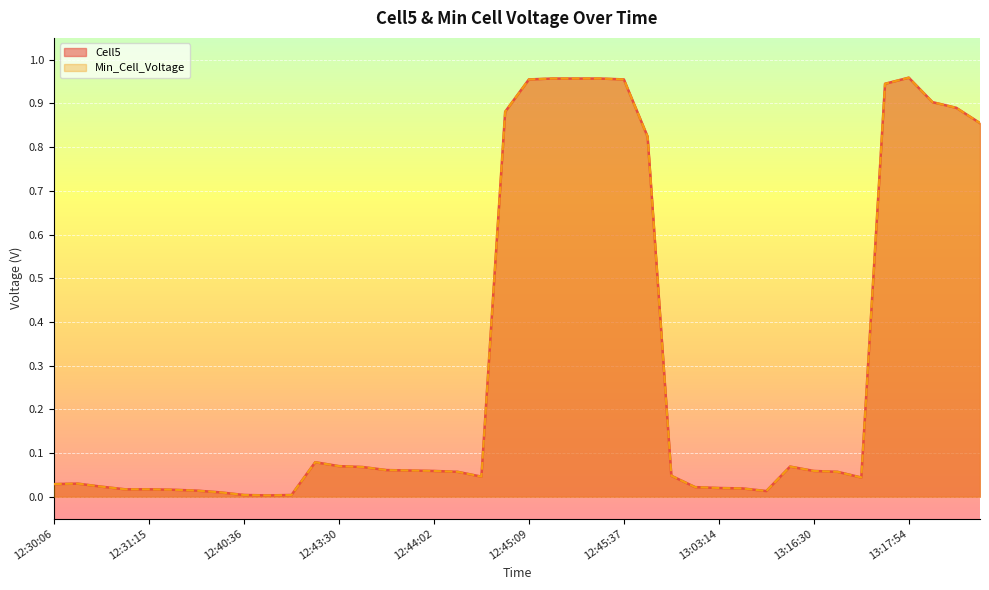

Which category has the highest value in the Min_Cell_Voltage series?

13:17:54